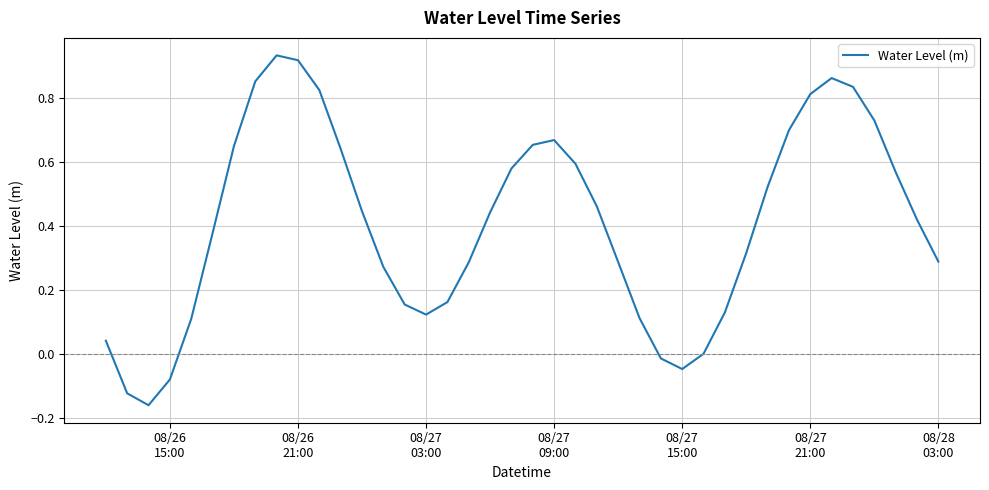

What is the difference between the maximum and minimum values?

1.1